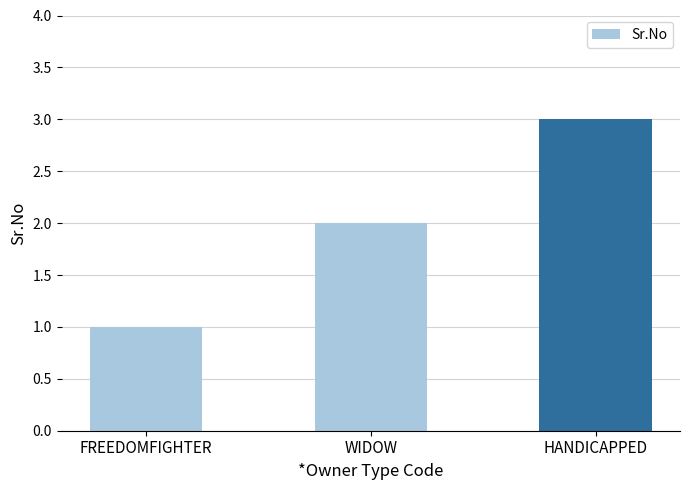

What value does the data have at HANDICAPPED?

3